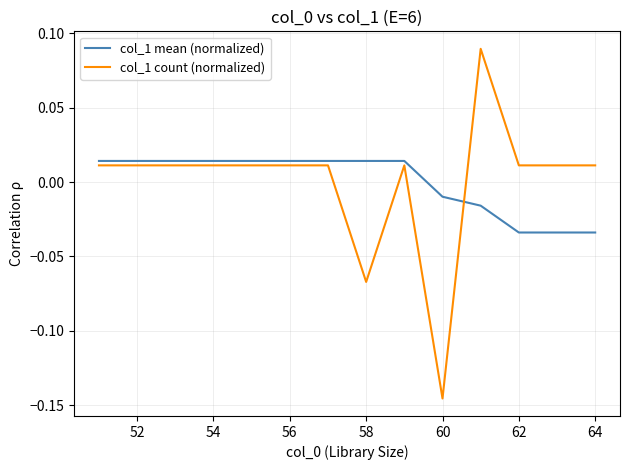

Which series has the widest spread of values?

col_1 count (normalized)